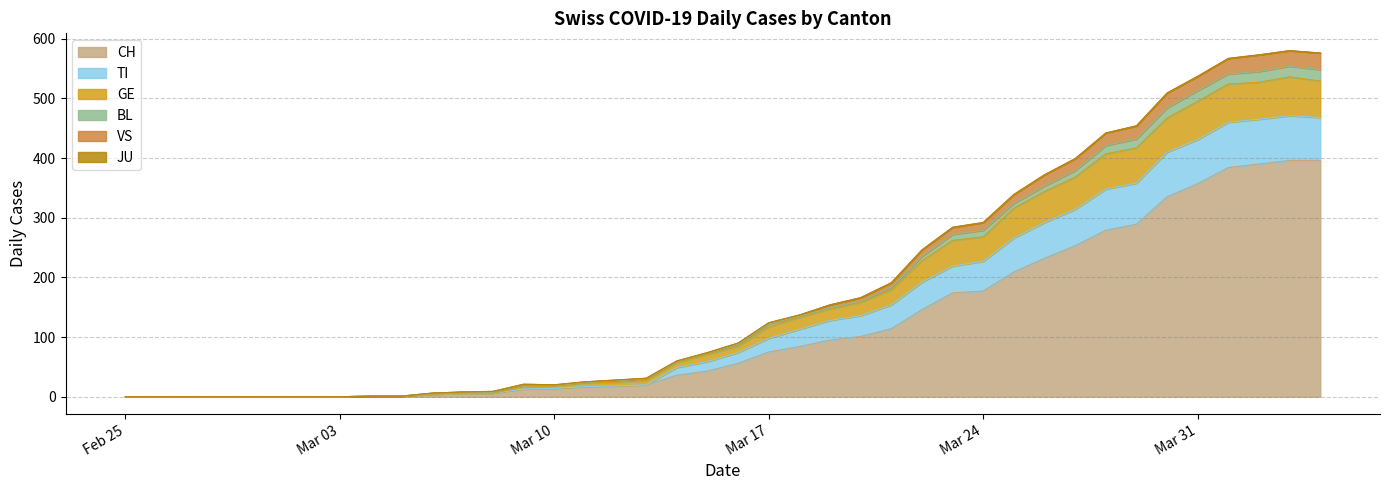

What position from the right is 2020-03-26?

10